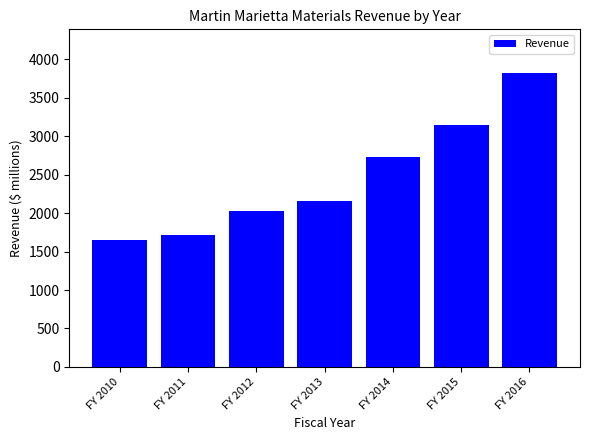

The value at FY 2016 is 6259.3. True or false?

False